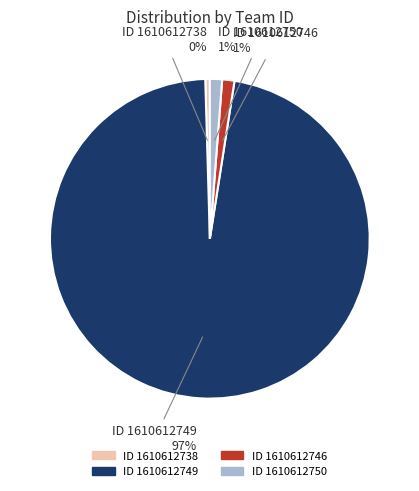

Is there any slice that represents more than half of the pie?

Yes